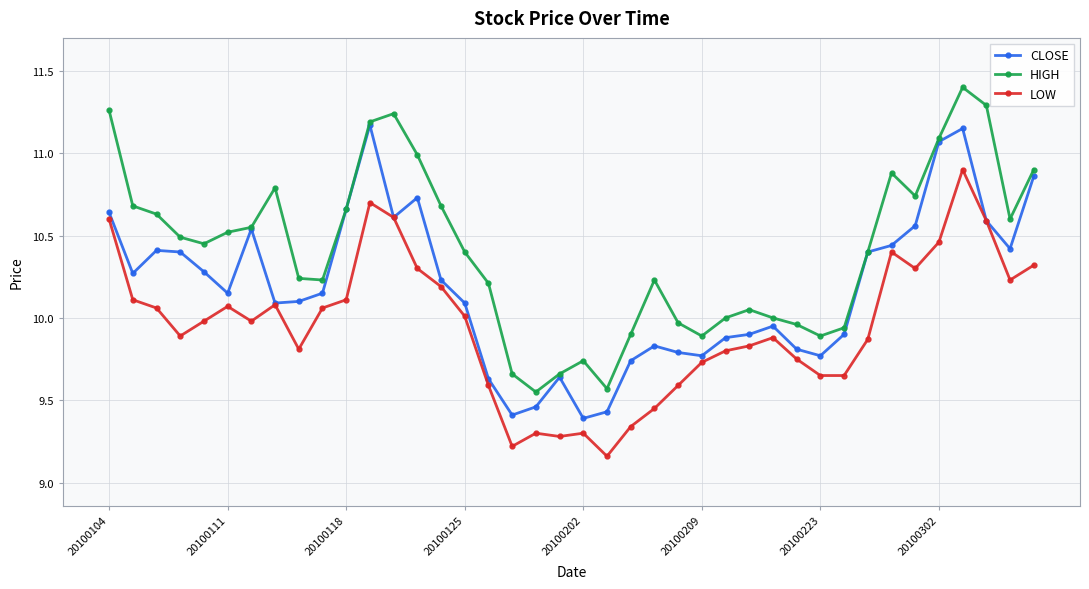

Which series has the largest total across all categories?

HIGH